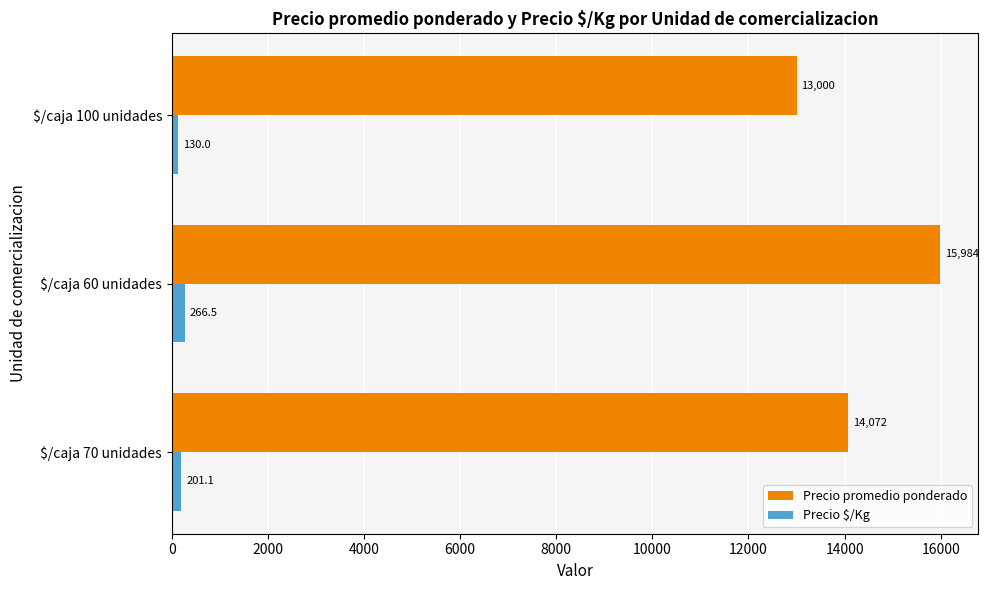

Where is Precio promedio ponderado nearest to the value 14491?

$/caja 70 unidades